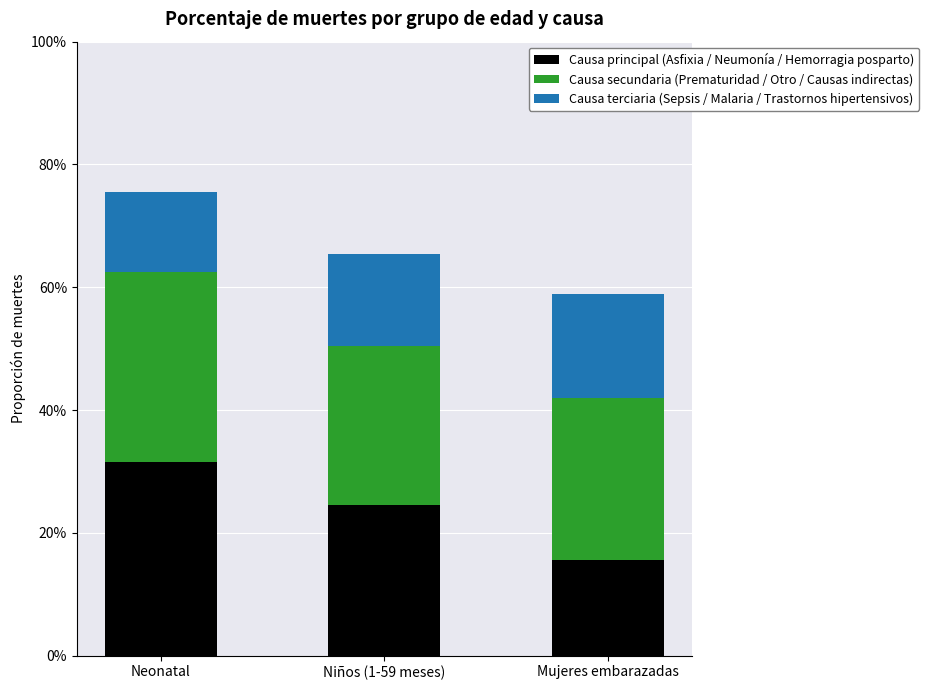

What are all the series names shown in the legend?

Causa principal (Asfixia / Neumonía / Hemorragia posparto), Causa secundaria (Prematuridad / Otro / Causas indirectas), Causa terciaria (Sepsis / Malaria / Trastornos hipertensivos)